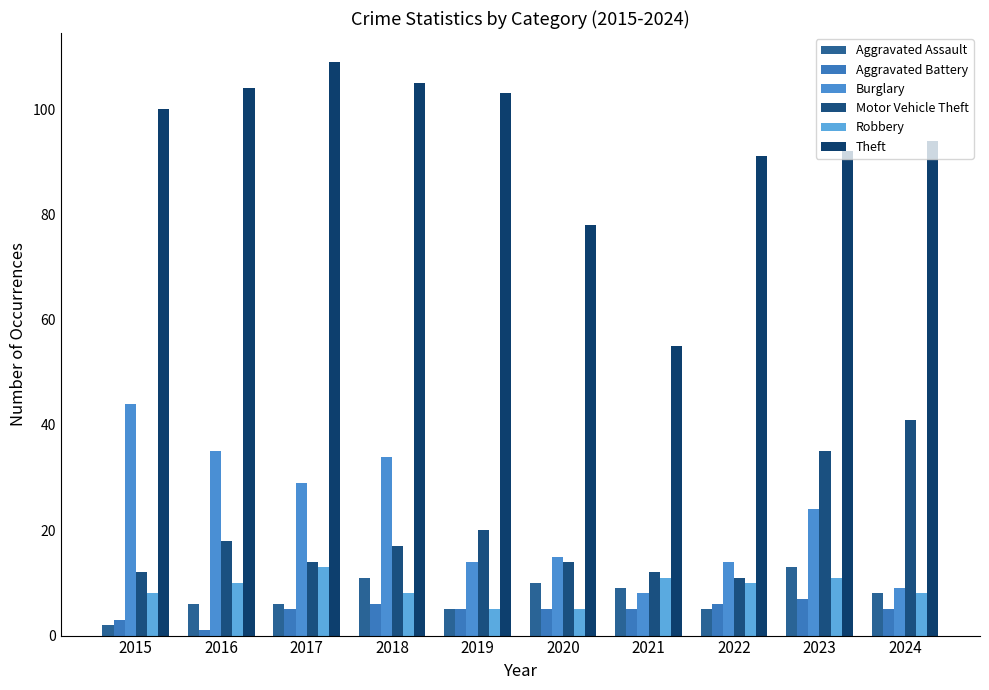

At which label is Aggravated Assault closest to 7?

2016